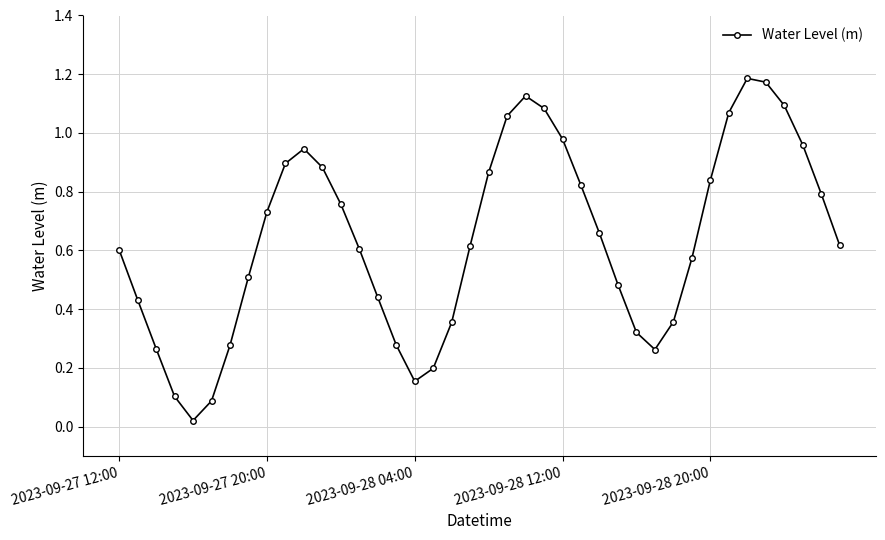

What is the sum of all values?

25.5